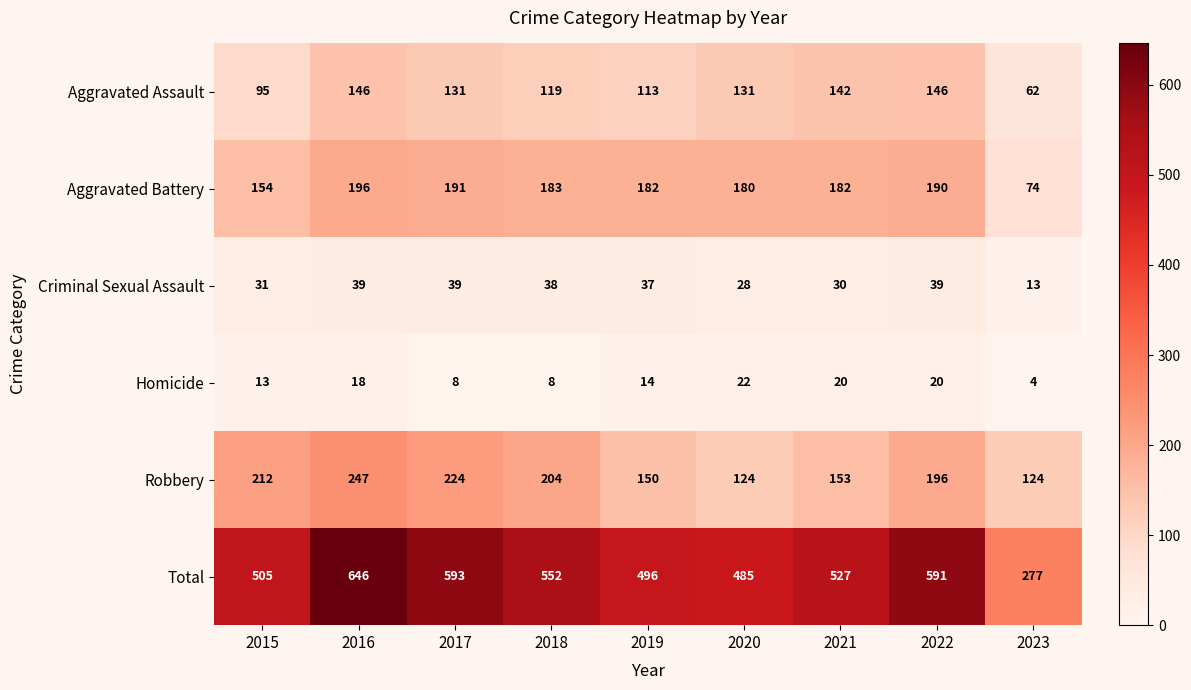

What is the difference between the maximum and second lowest values in the Total series?

161